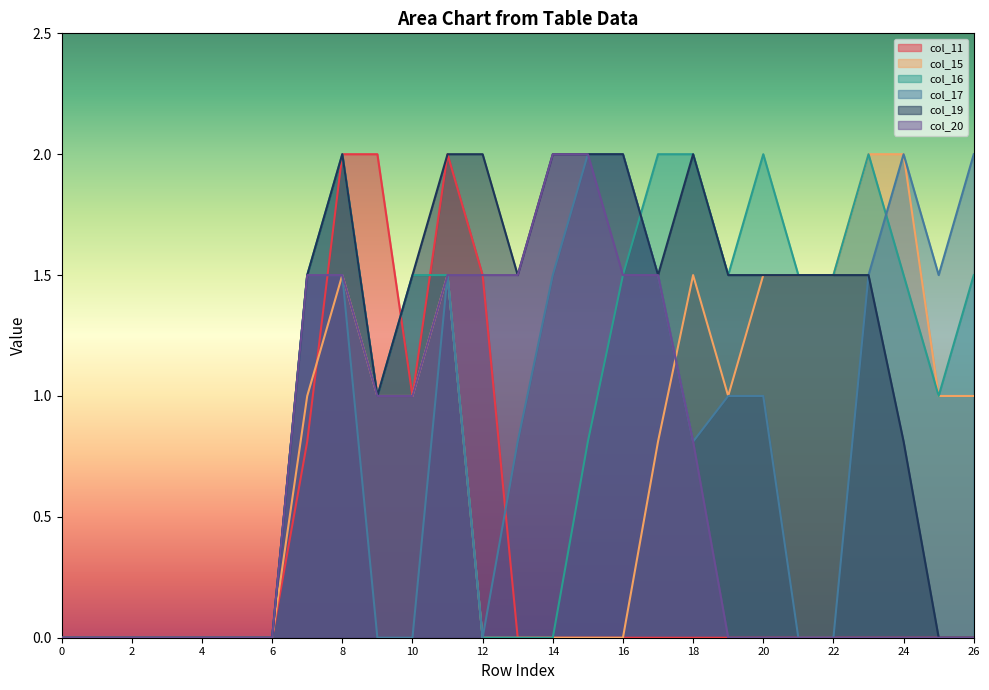

True or false: col_17 and col_19 cross at least once.

False